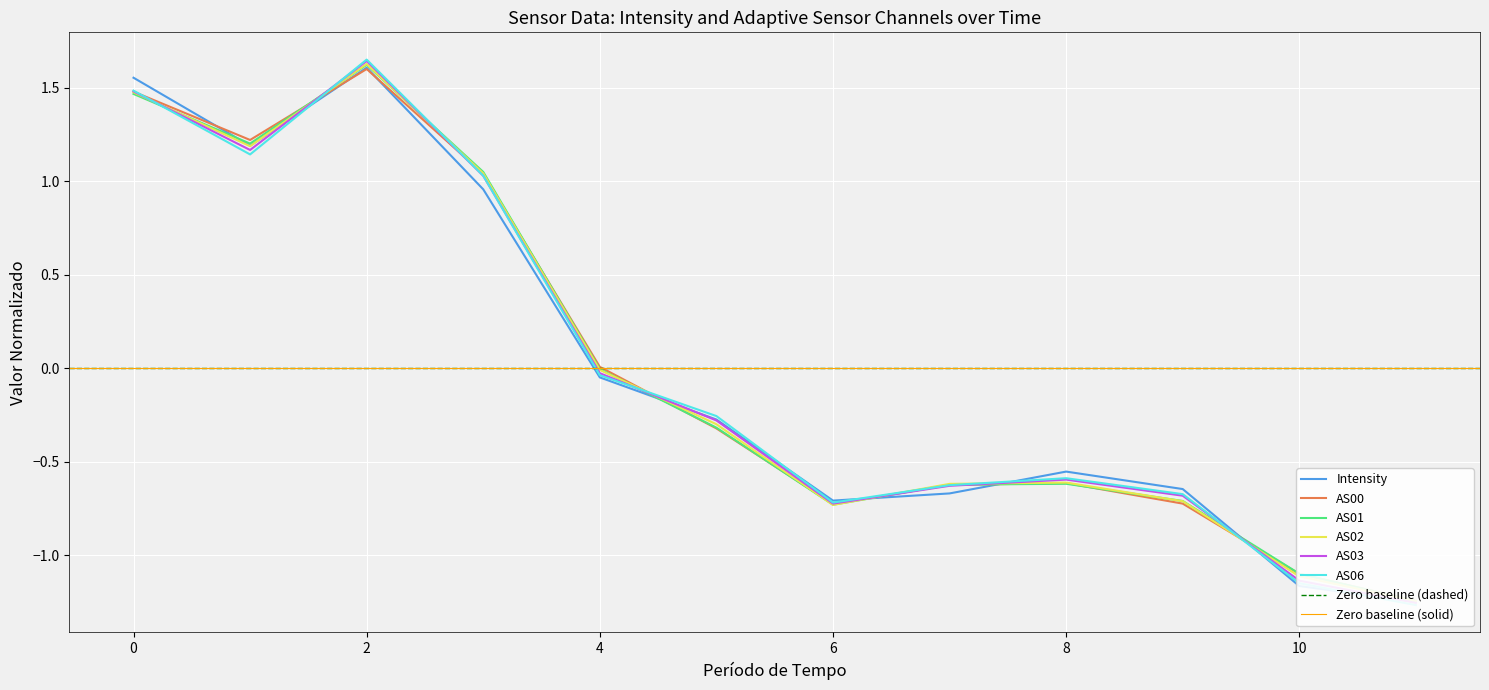

Is the value of AS02 at 9 greater than the value of AS00 at 9?

Yes